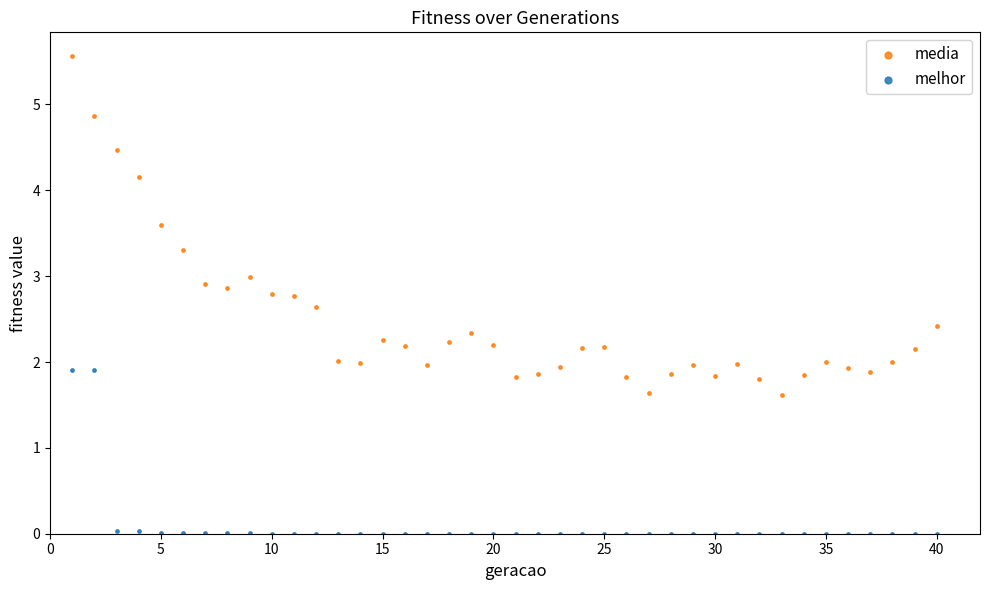

Which series has the largest Y range (max minus min)?

media